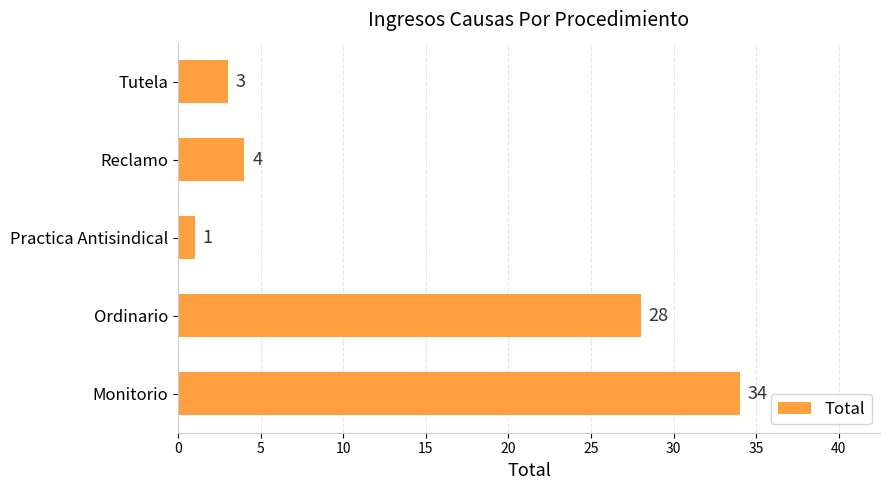

Which label corresponds to the smallest value in the chart?

Practica Antisindical